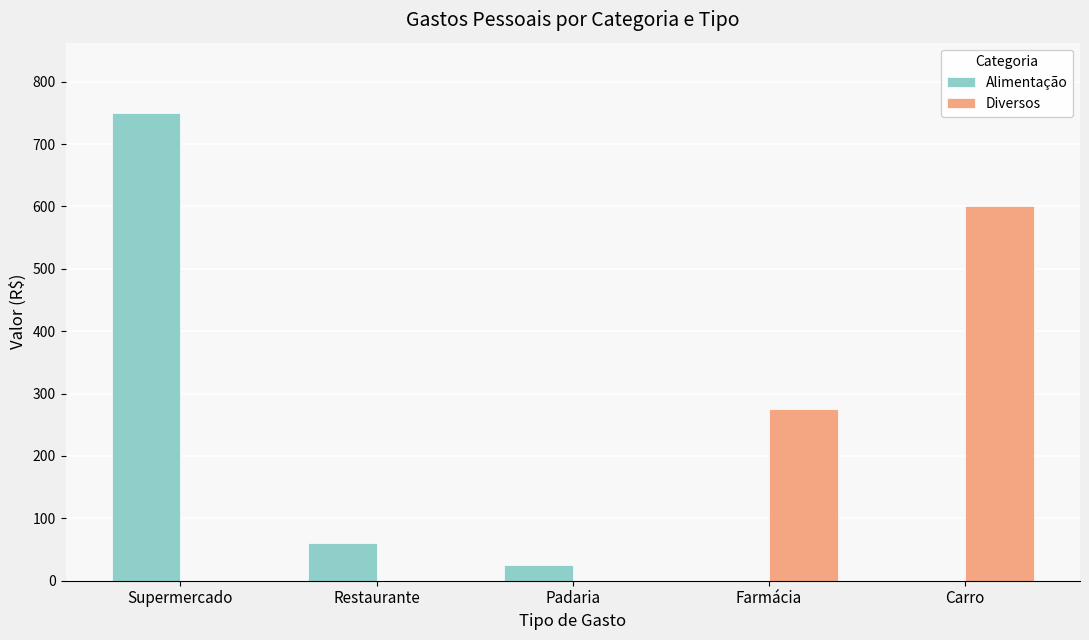

What is the total value across all series at Restaurante?

60